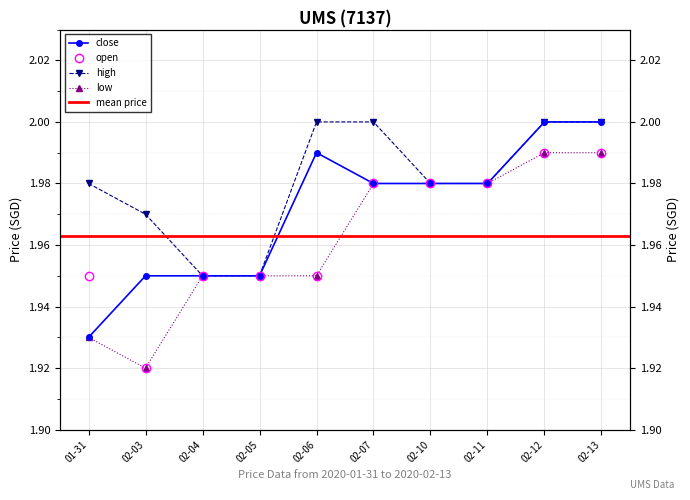

The close series shows 1.2 at 02-11. True or false?

False